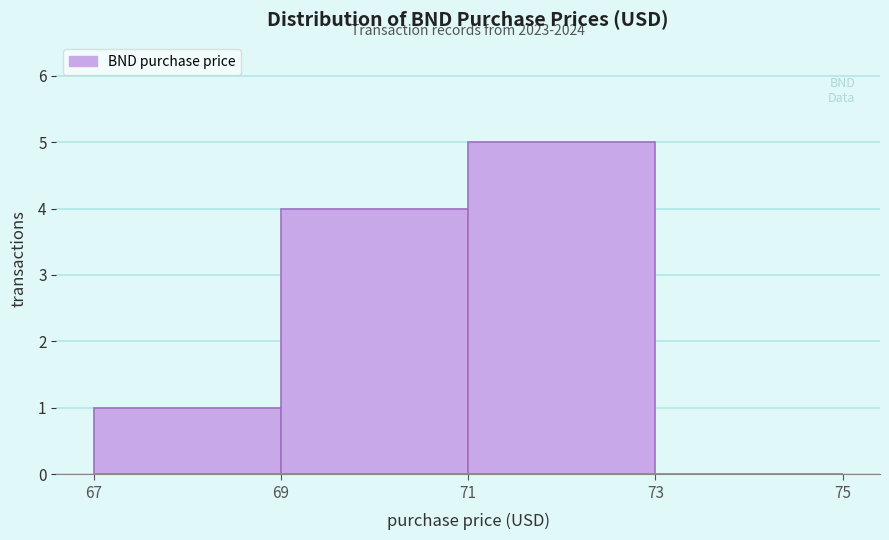

Which range on the x-axis has the tallest bar?

71 to 73